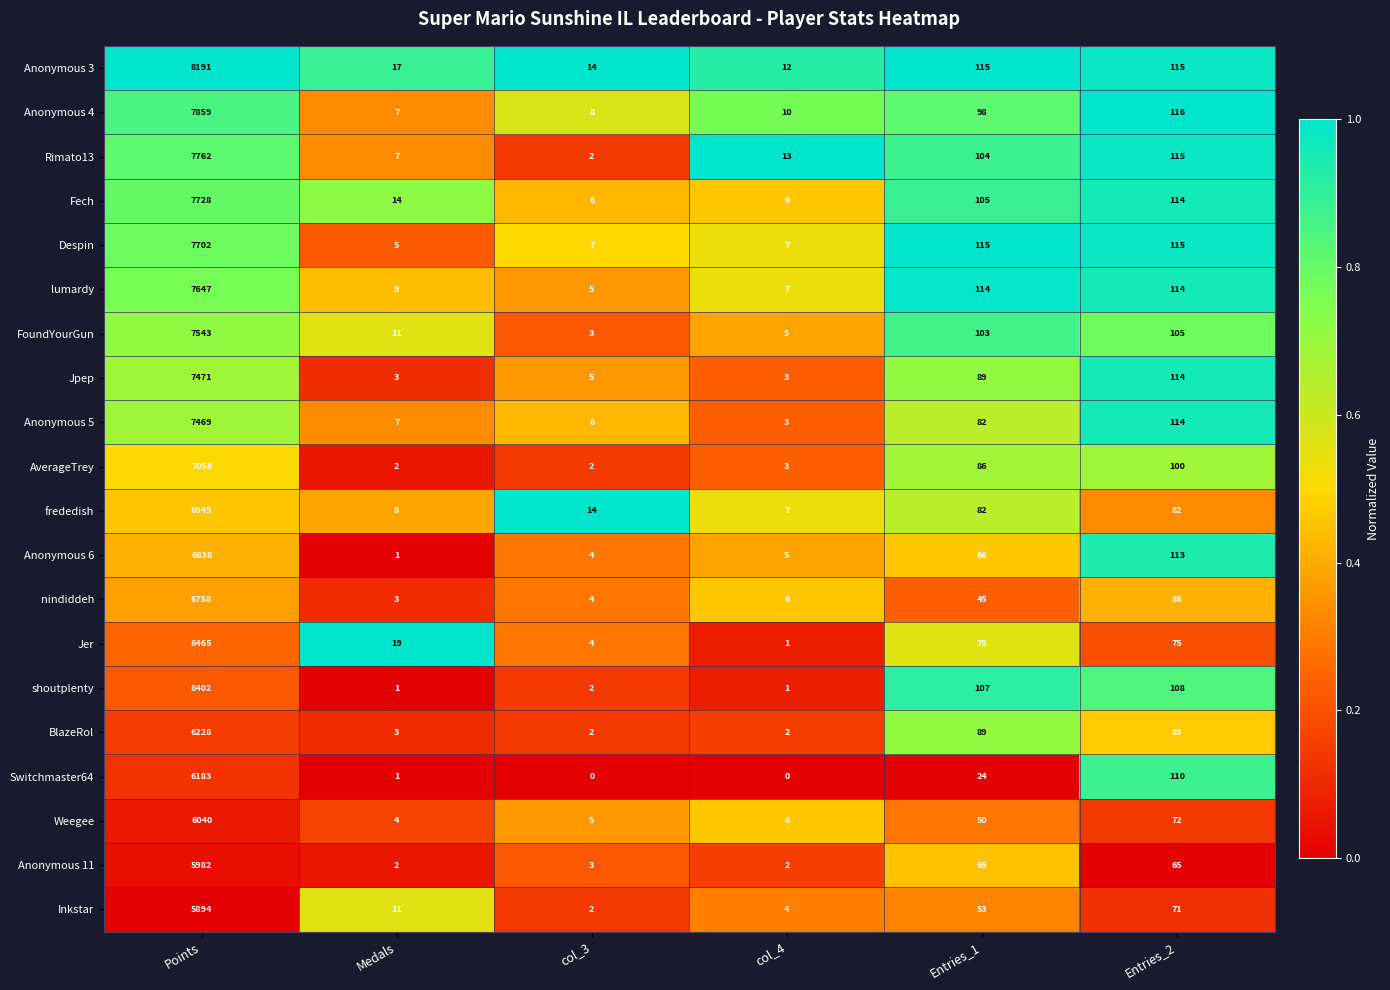

What is the average value of the Inkstar series?

1006